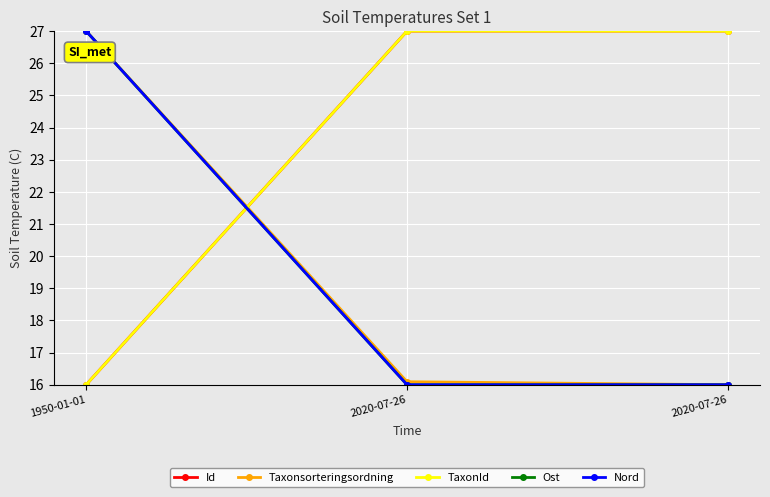

At which label is Id closest to 21?

1950-01-01